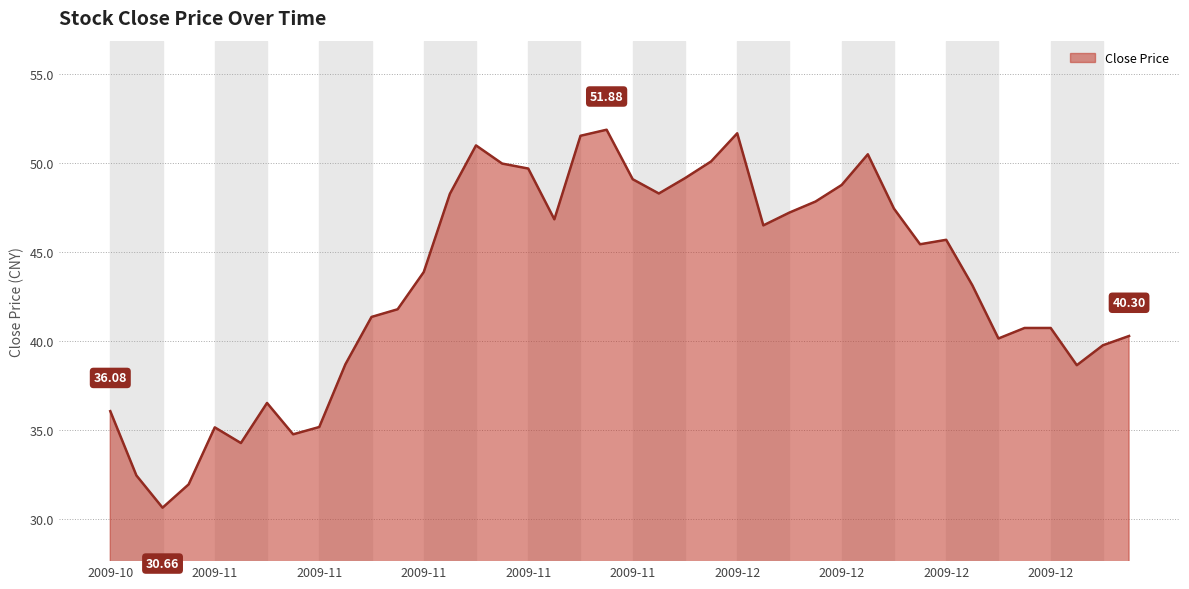

Count the number of values greater than 45.

20